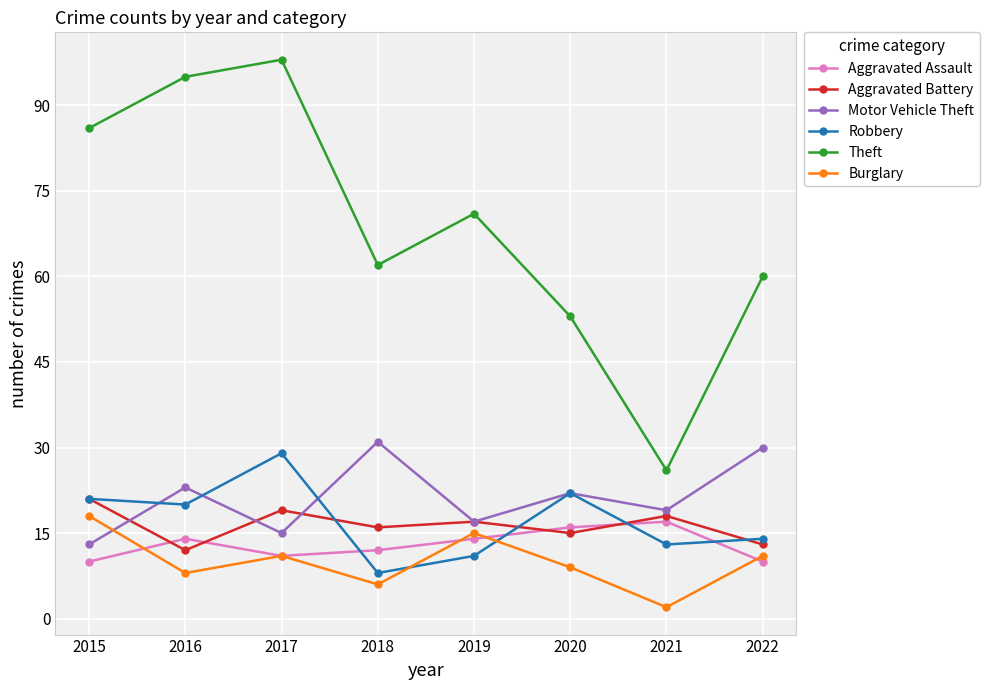

Where do Aggravated Battery and Motor Vehicle Theft first cross each other?

2015 and 2016